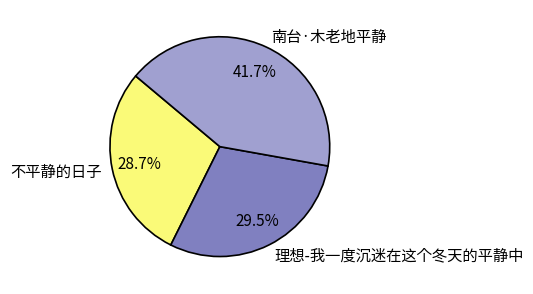

To the nearest percent, what percentage of the pie is 南台·木老地平静?

42%